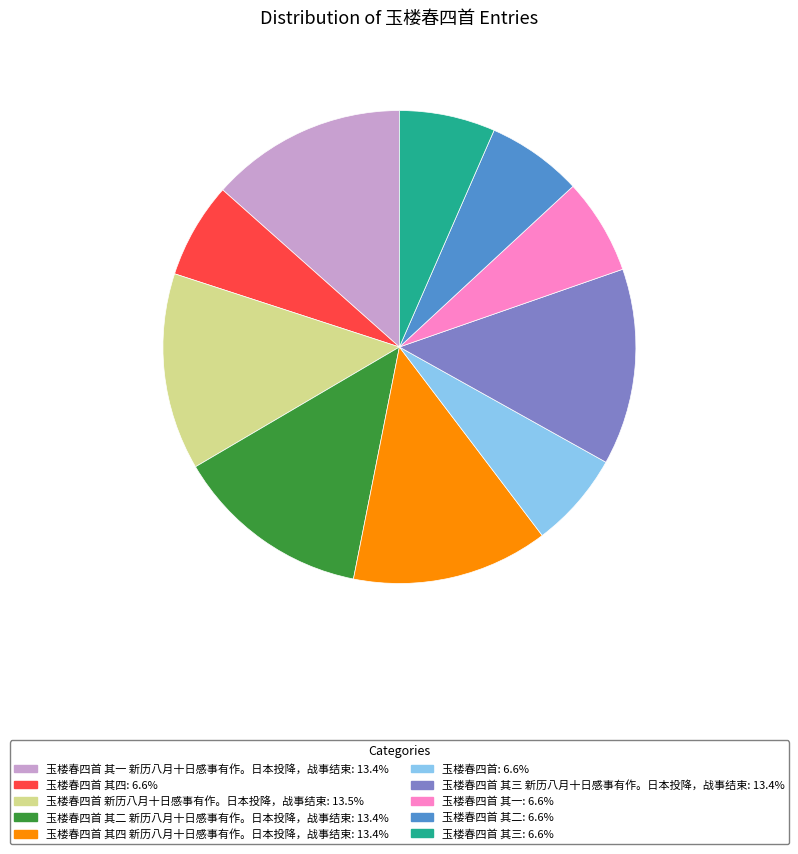

Is there a majority slice in this chart?

No